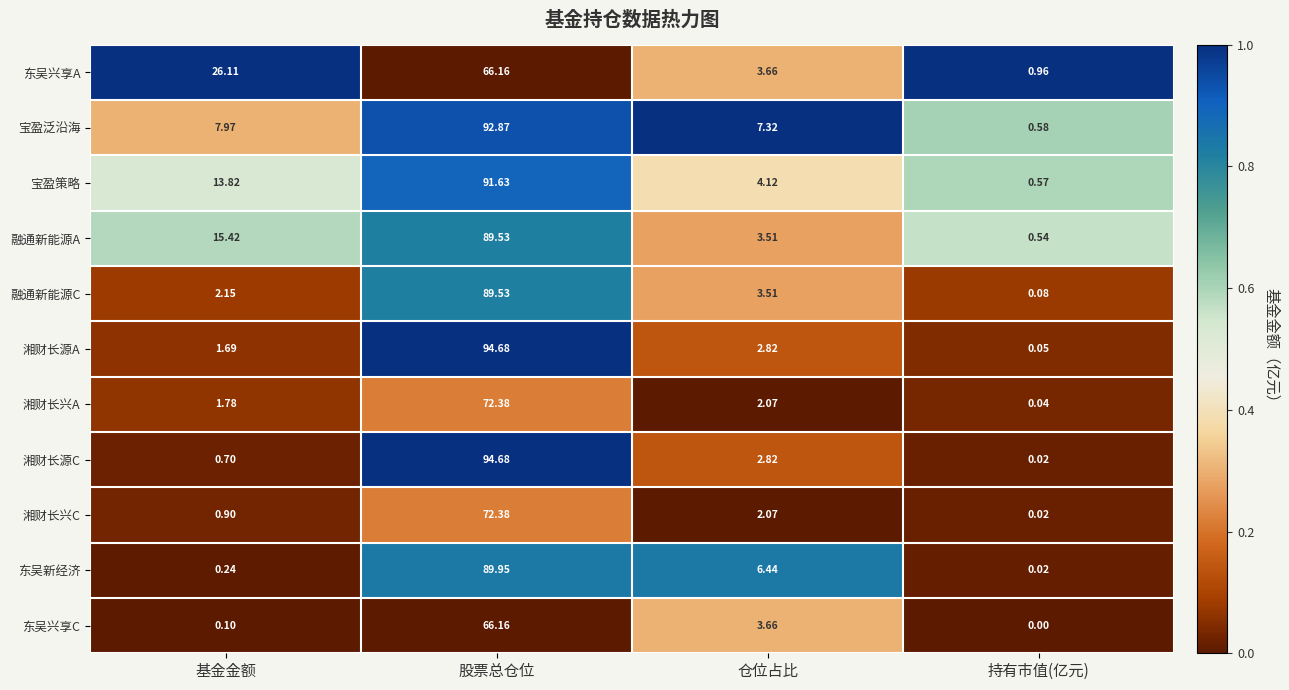

Which series changed the most between 基金金额 and 仓位占比?

东吴兴享A